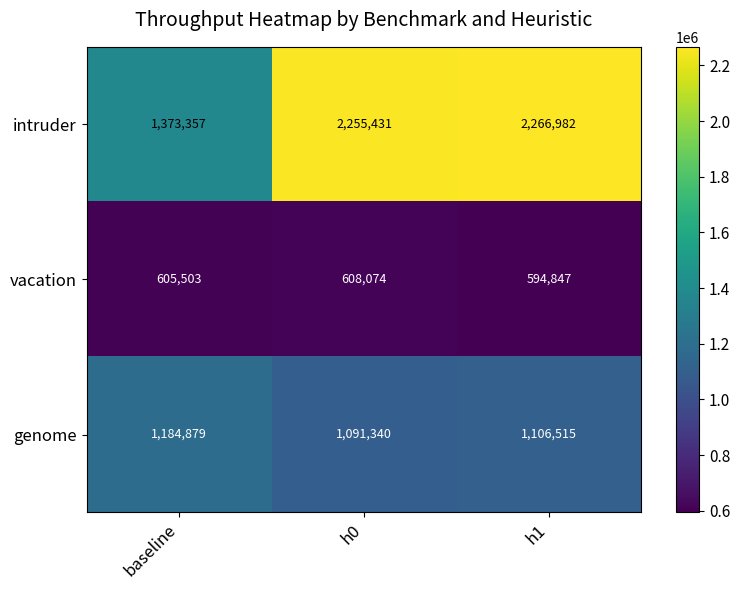

At which category is the sum across all series the highest?

h1